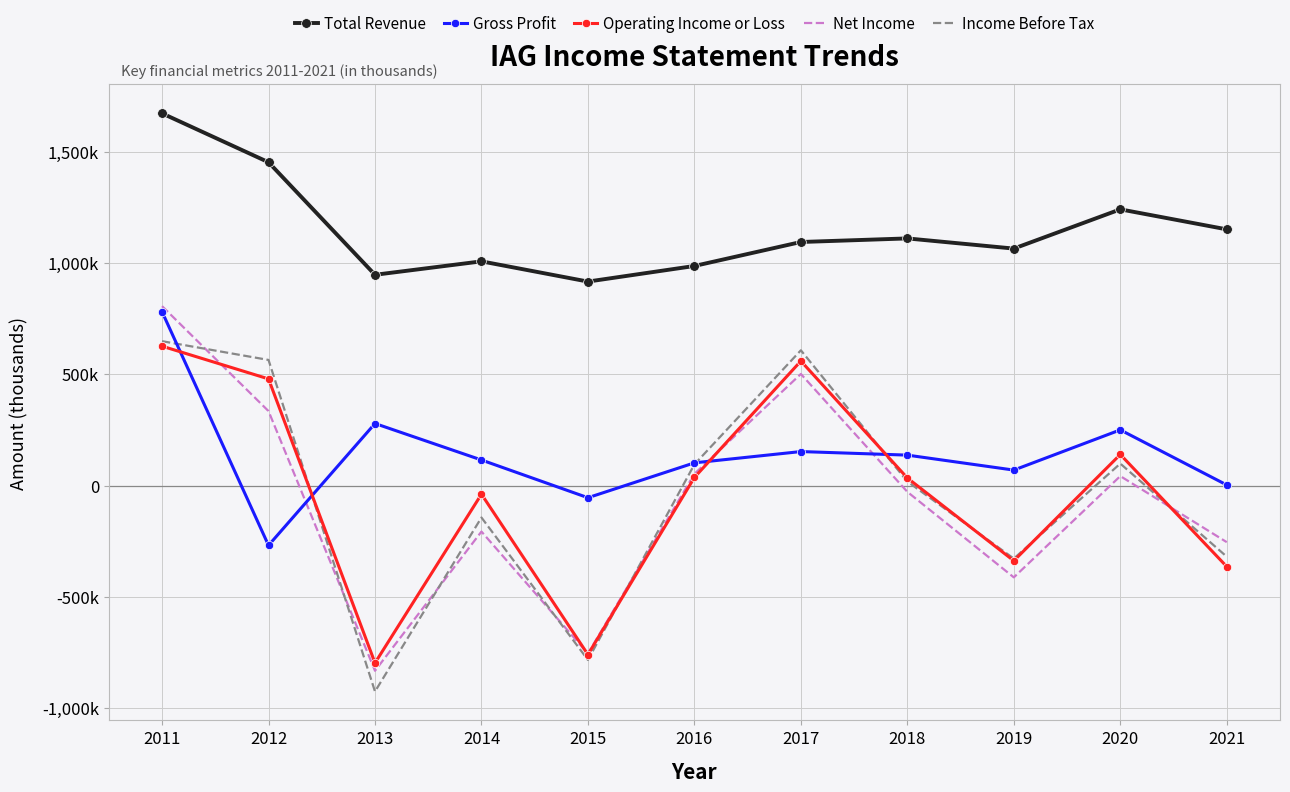

Is it true that Net Income equals 117357 at 2017?

False